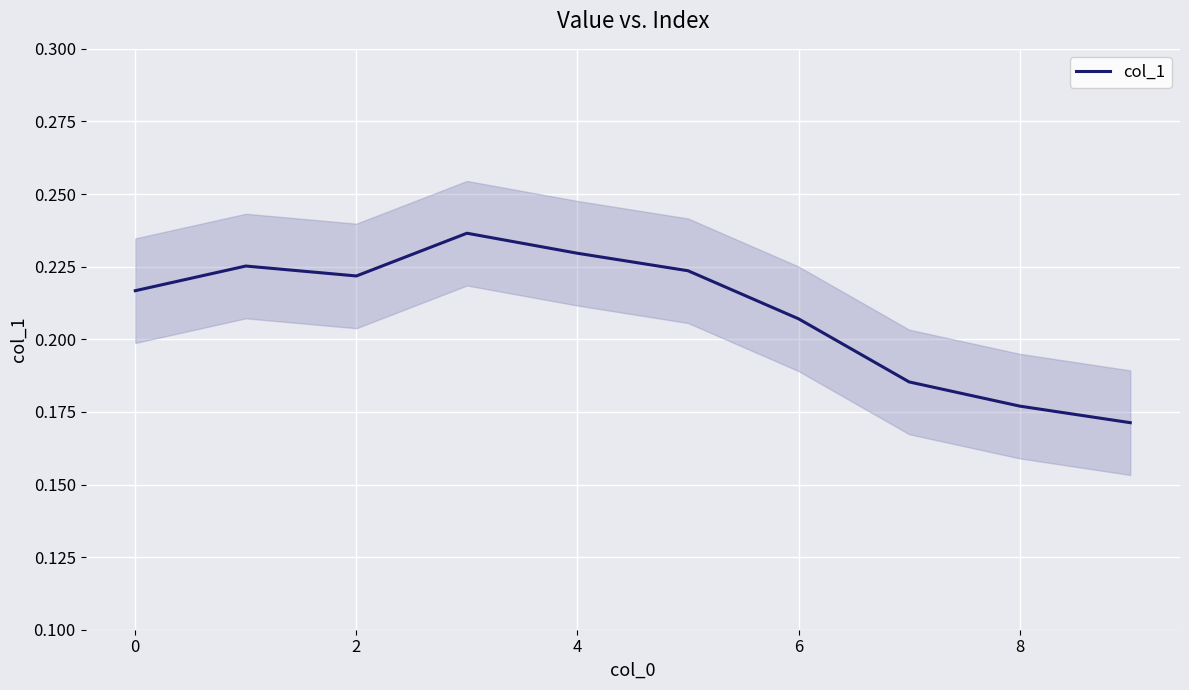

The col_1 series shows 0.4 at 4. True or false?

False